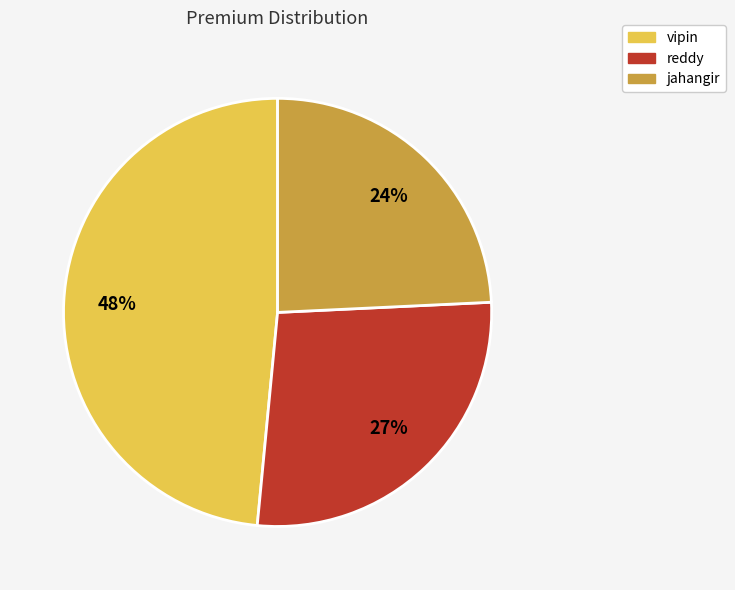

To the nearest percent, what percentage of the pie is vipin?

48%